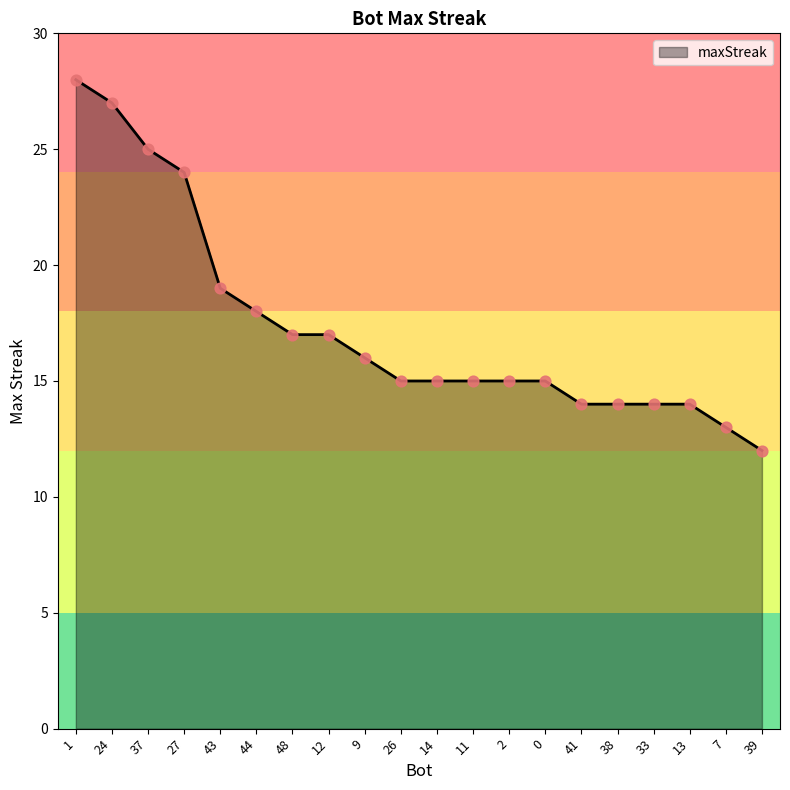

What is the change in value from 1 to 11?

-13